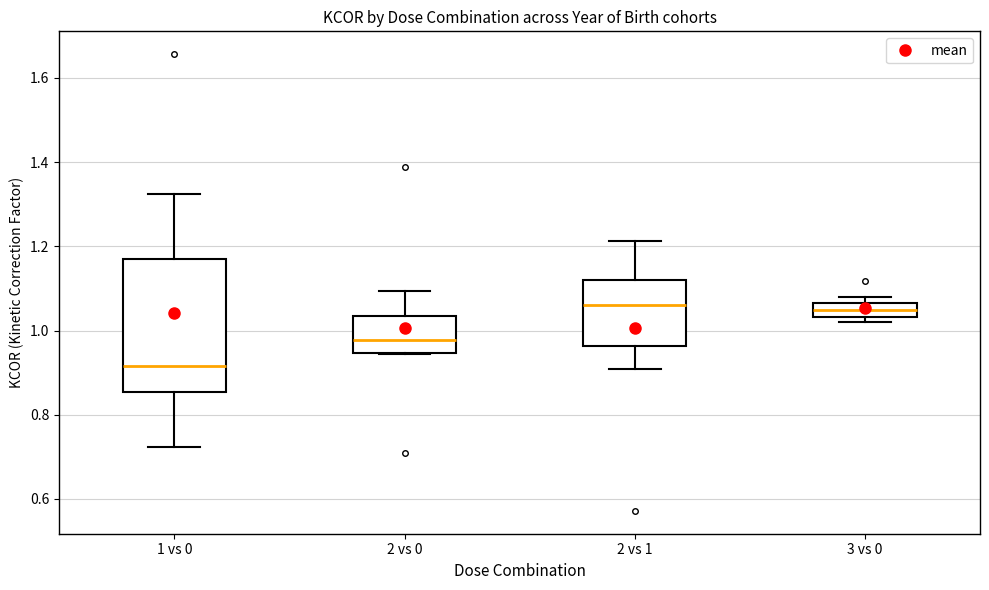

Comparing the boxes themselves (not the whiskers), which one is the tallest?

1 vs 0